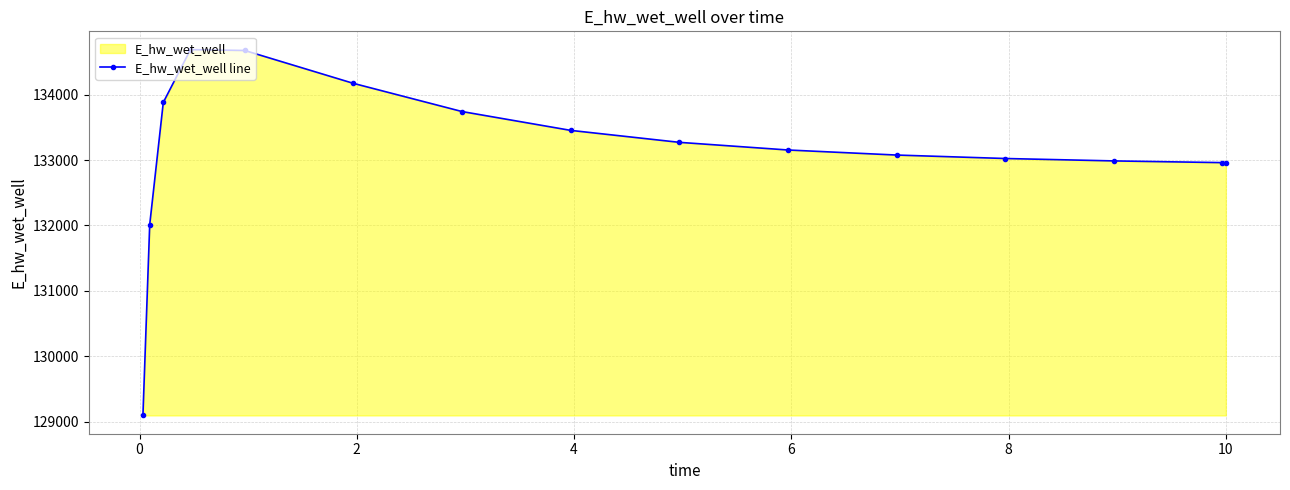

What is the value of the 2nd point from the left?

132013.3